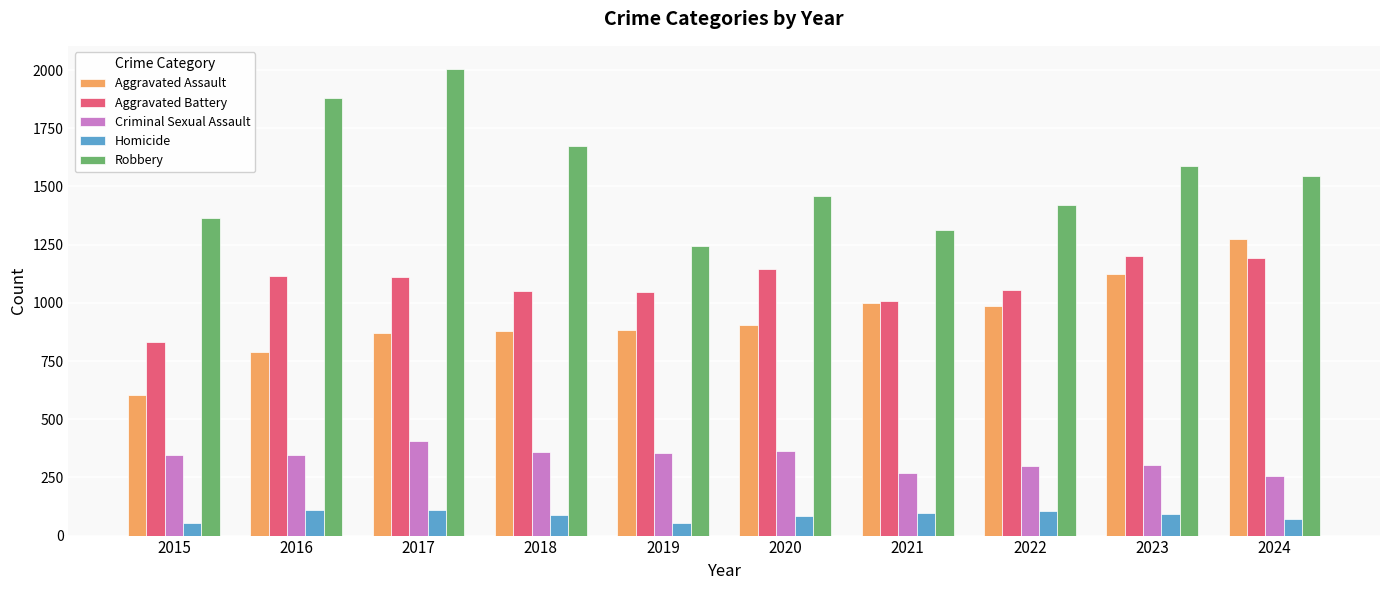

What is the sum of the Aggravated Battery values at 2023 and 2019?

2251